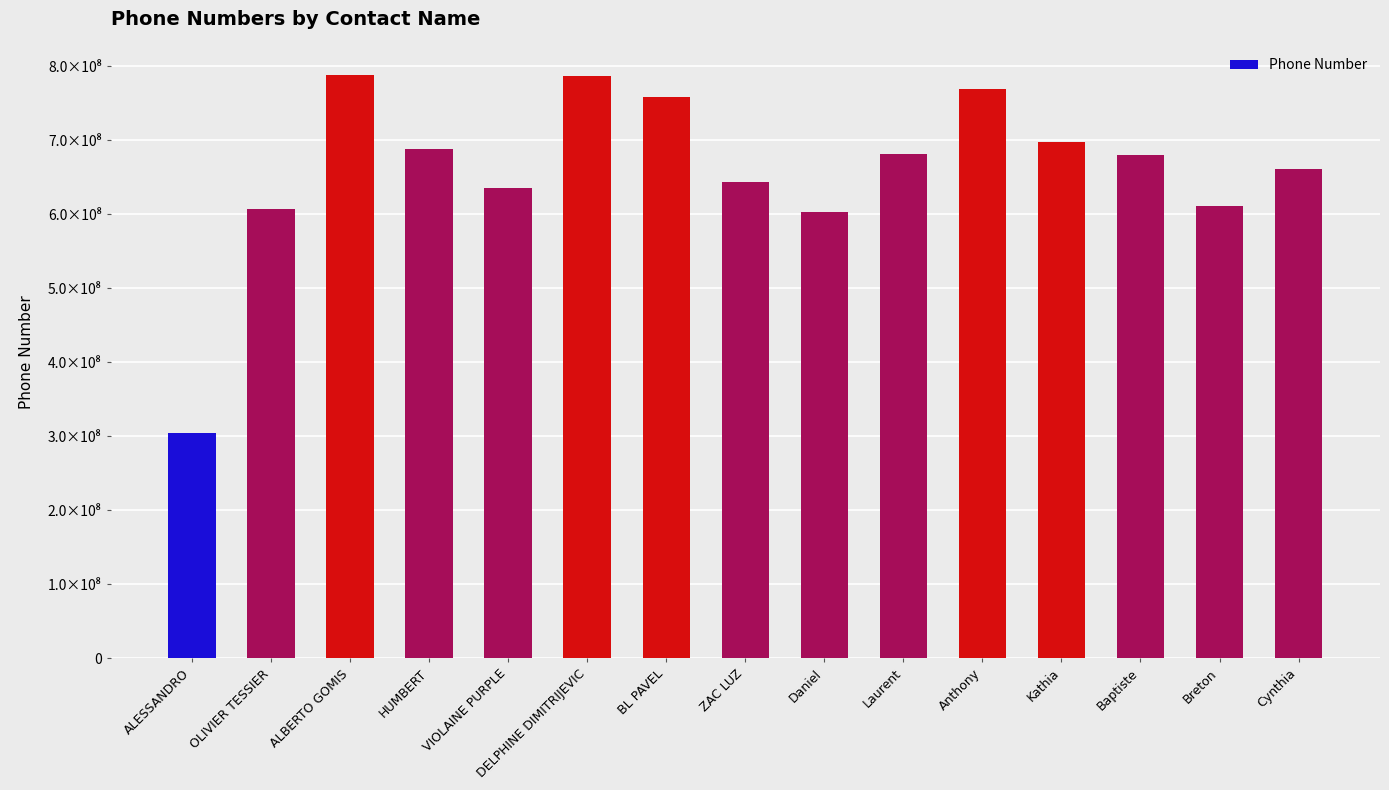

List the labels in order of value, smallest first.

ALESSANDRO, Daniel, OLIVIER TESSIER, Breton, VIOLAINE PURPLE, ZAC LUZ, Cynthia, Baptiste, Laurent, HUMBERT, Kathia, BL PAVEL, Anthony, DELPHINE DIMITRIJEVIC, ALBERTO GOMIS